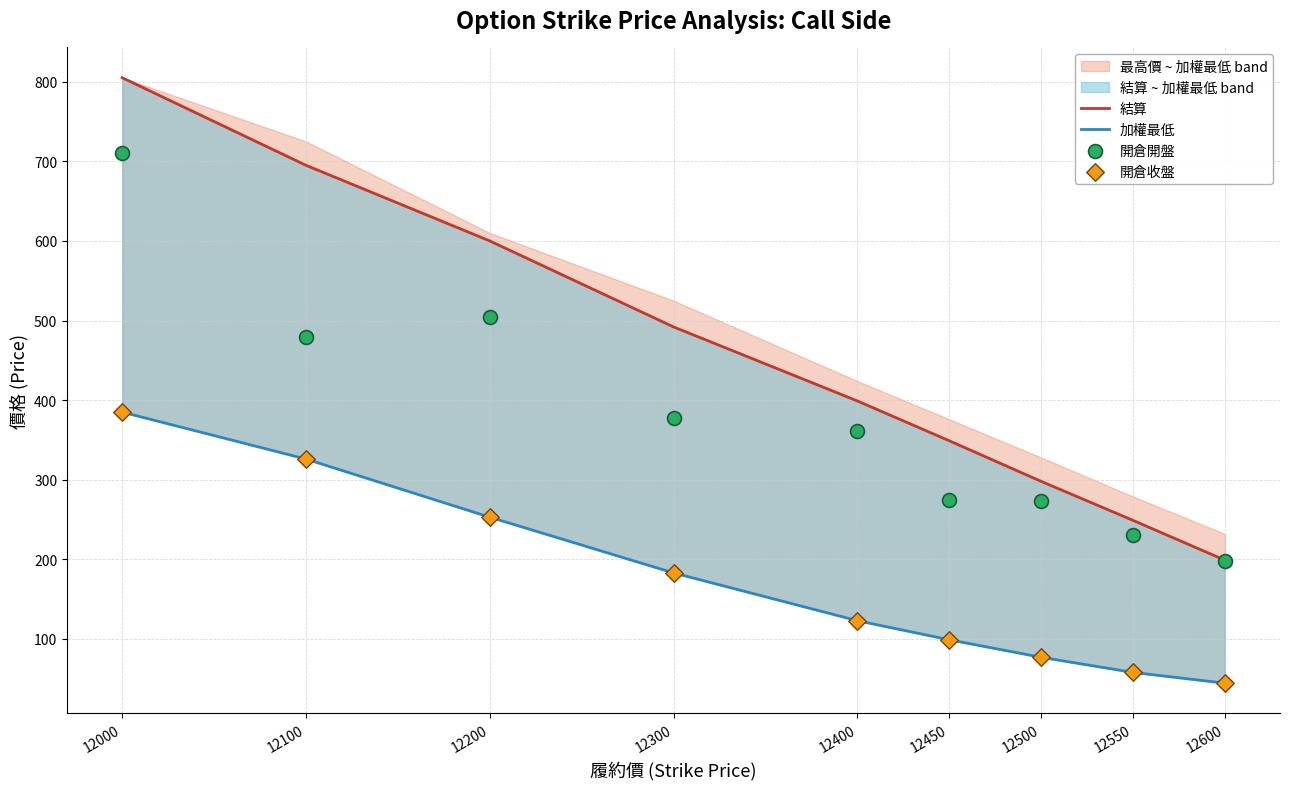

At which category is the sum across all series the highest?

12000